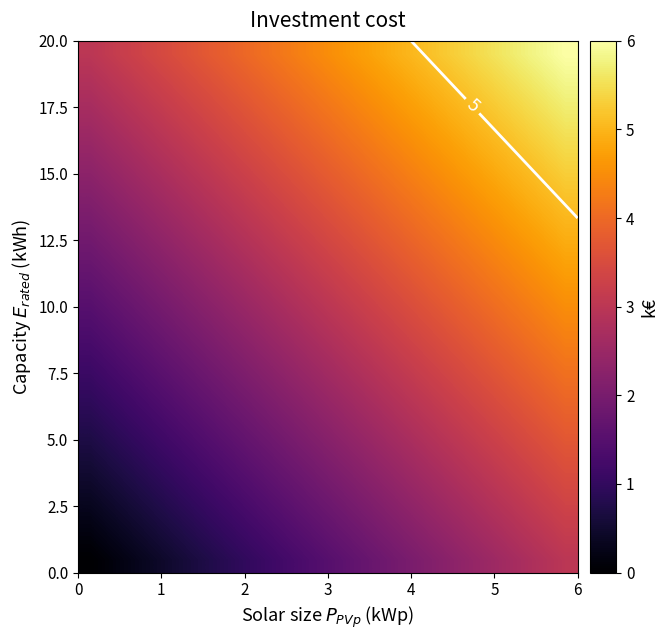

Between 9 and 8, which is larger?

9